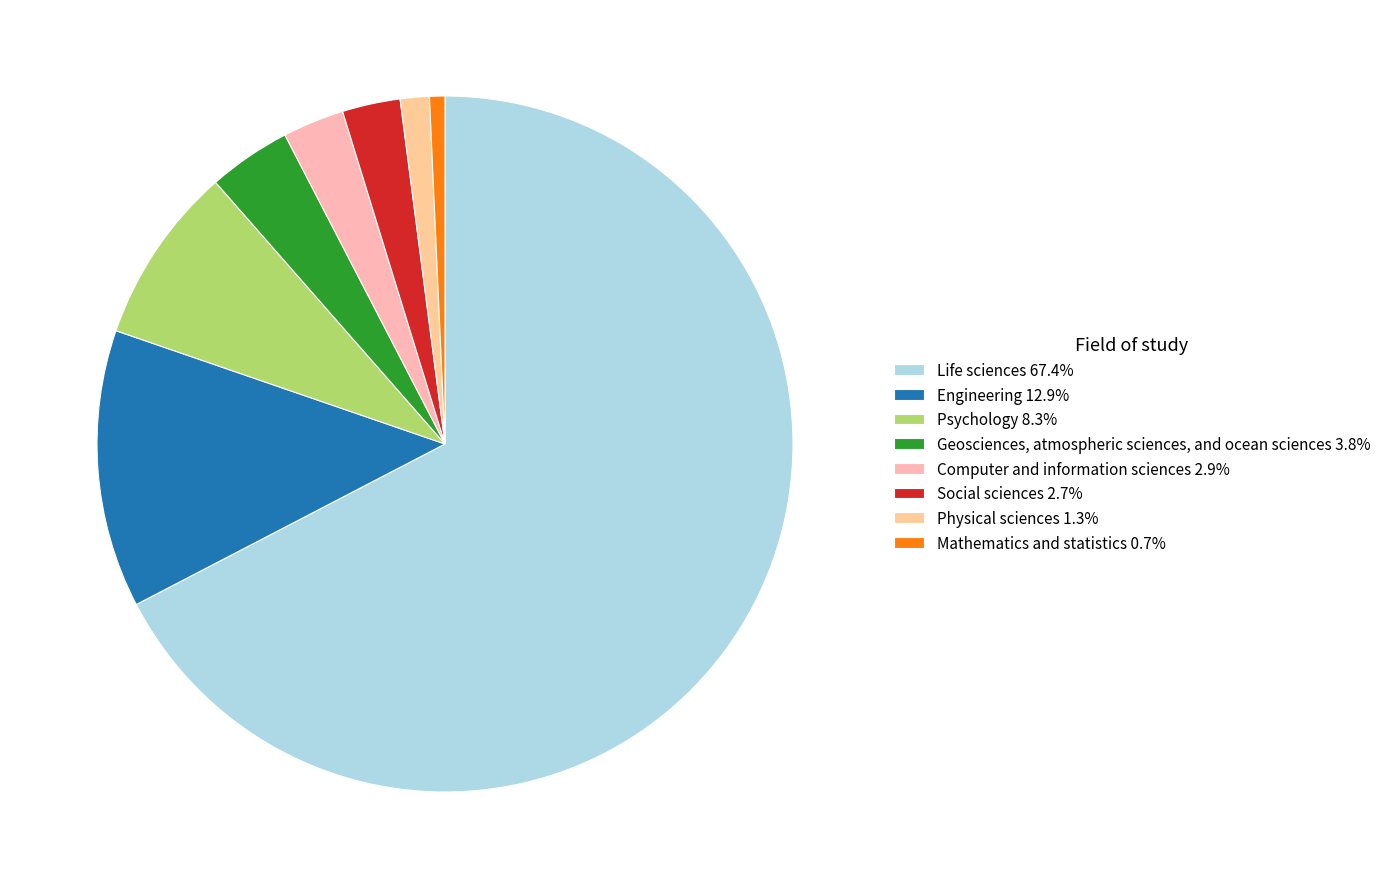

Count the number of slices in the pie.

8